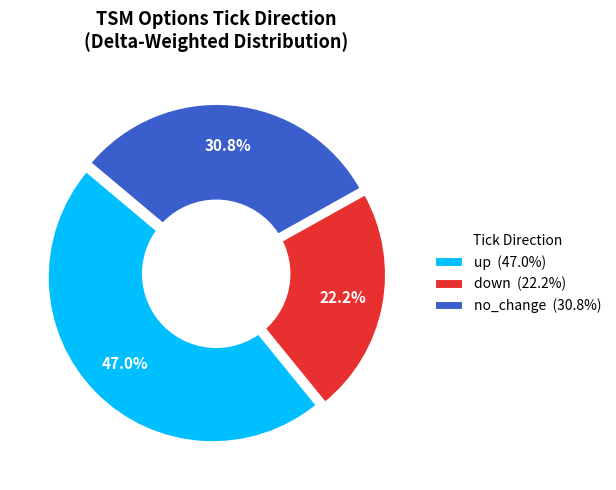

Does any single category account for the majority?

No